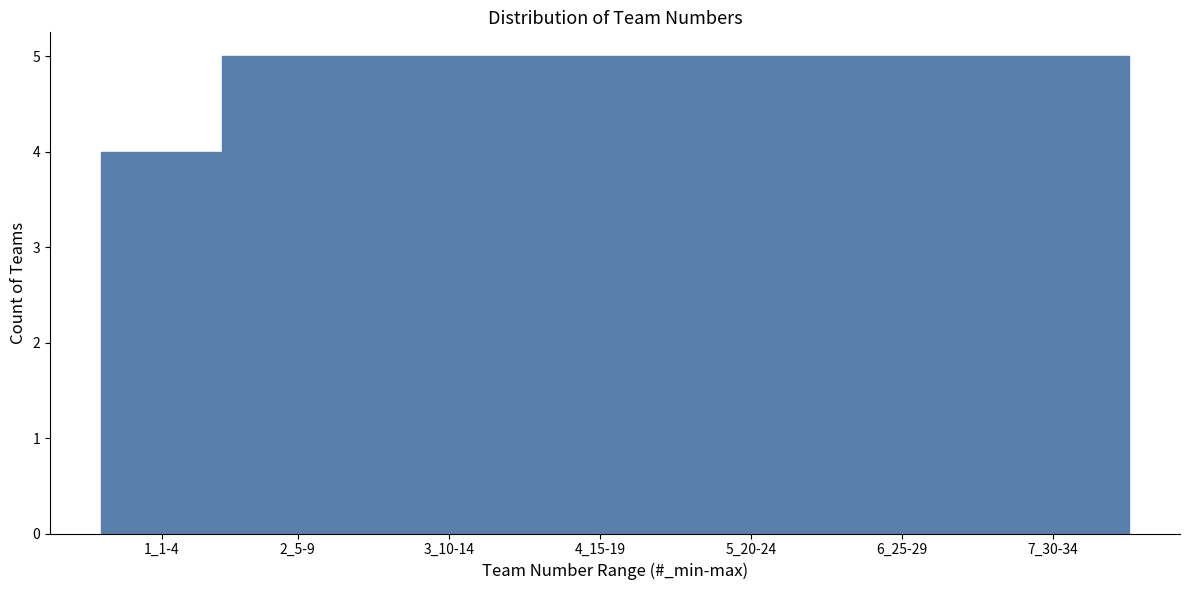

Reading right to left, what are all the values shown in this chart?

5	5	5	5	5	5	4